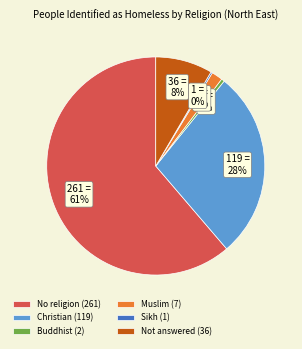

Between Buddhist (2) and Muslim (7), which is larger?

Muslim (7)